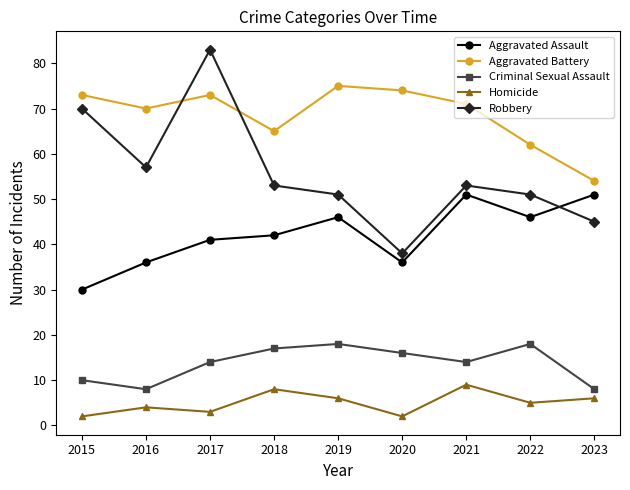

True or false: Aggravated Battery and Criminal Sexual Assault cross at least once.

False